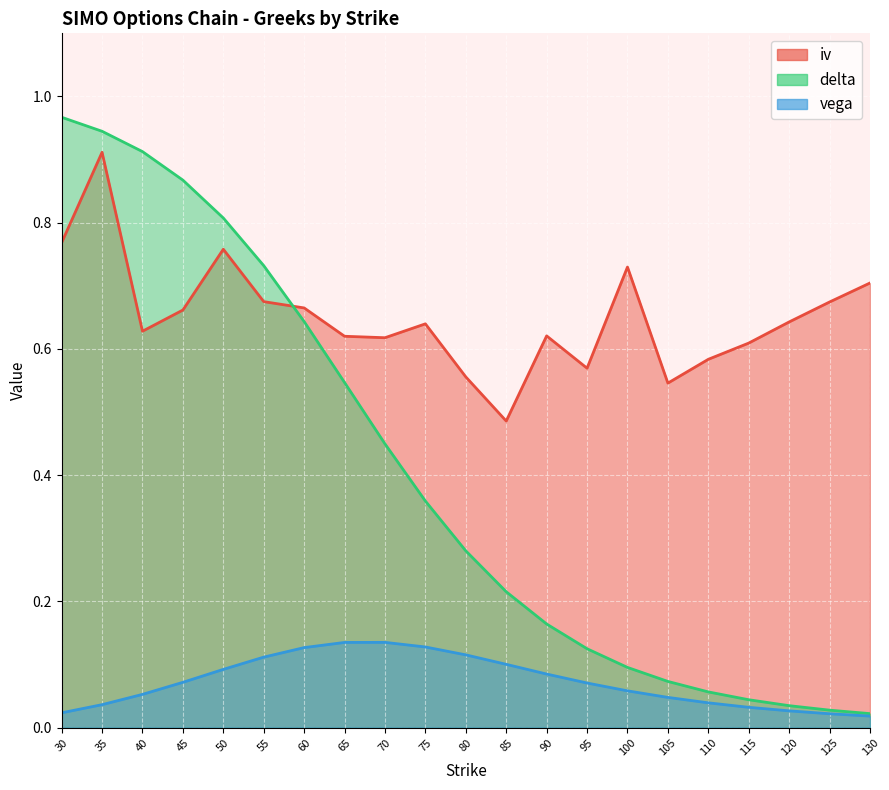

What is the difference between the highest and lowest values at 60?

0.5